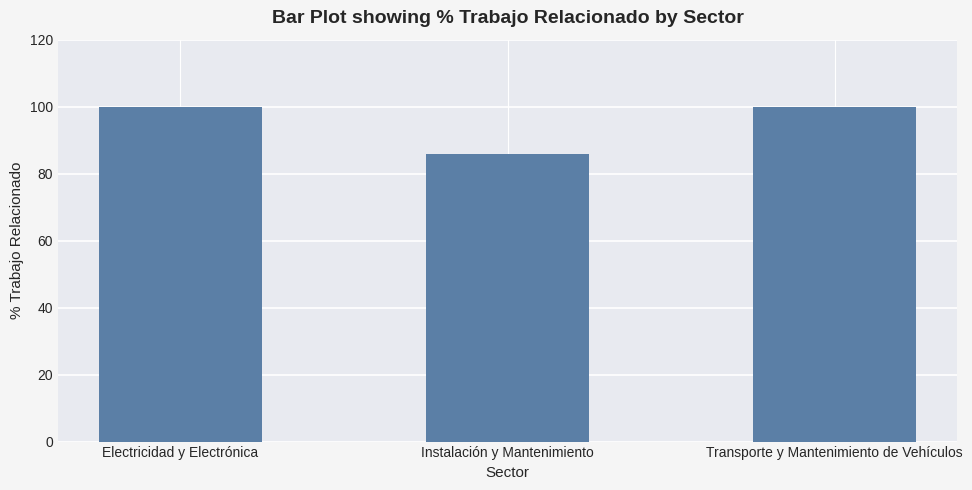

What is the sum of the values at Transporte y Mantenimiento de Vehículos and Instalación y Mantenimiento?

185.7